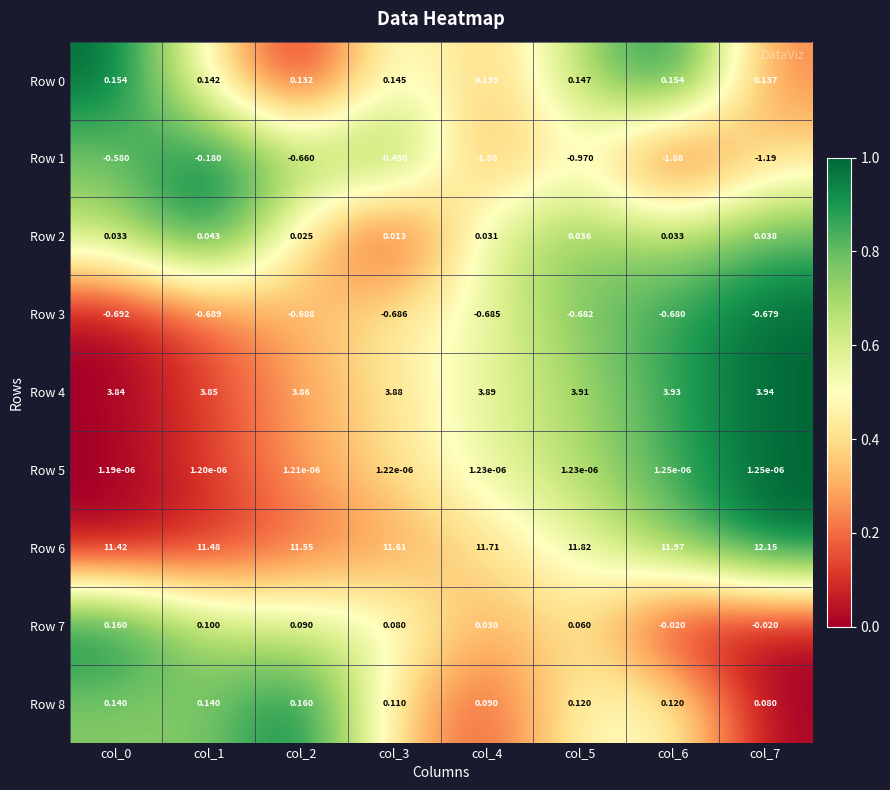

Which series has the widest spread of values?

Row 1